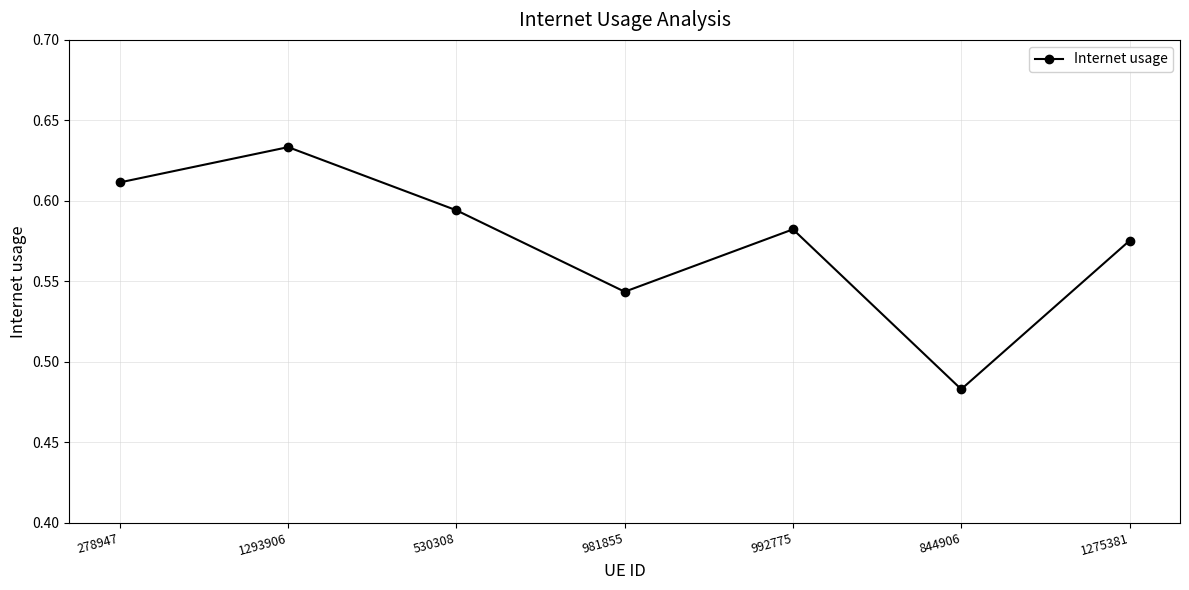

At which category does the data reach its first local valley?

981855